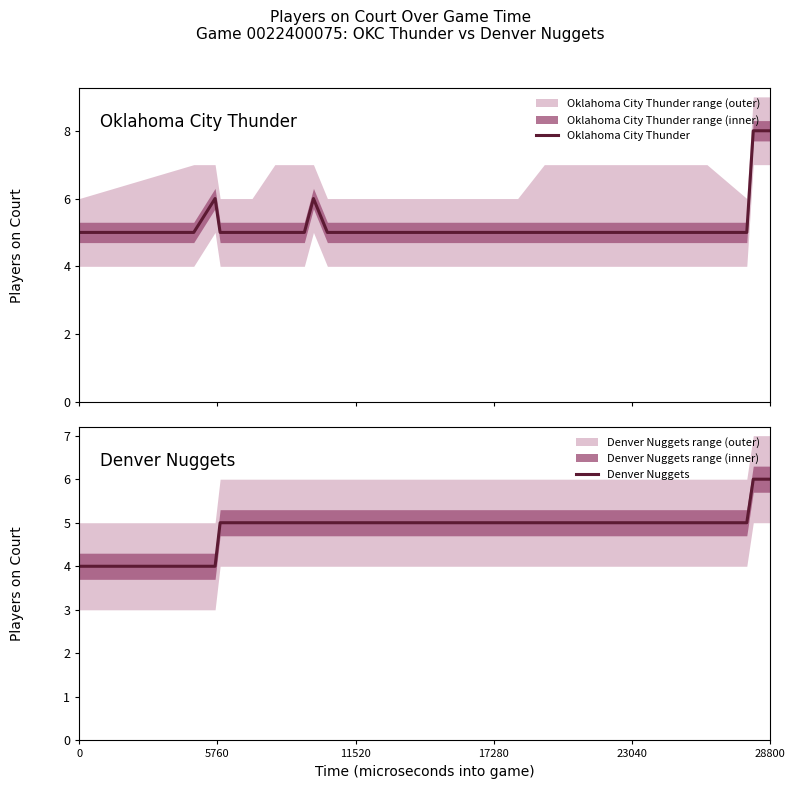

What is the difference between the maximum and minimum values in the Oklahoma City Thunder series?

3